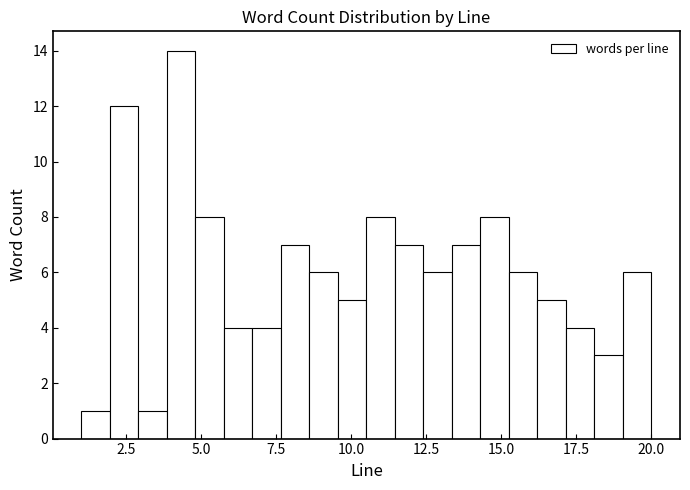

Read against the x-axis, roughly where is the centre of the tallest bar?

4.5